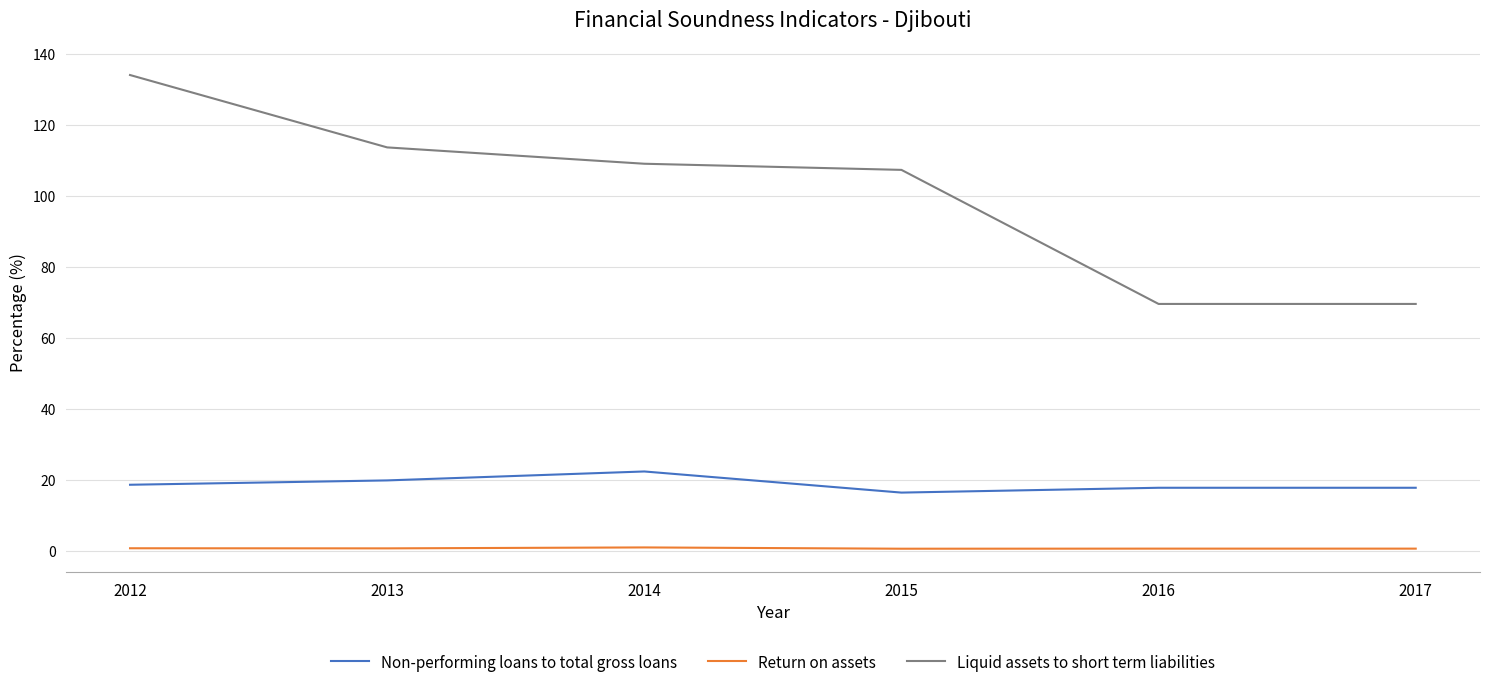

Which series has the largest total across all categories?

Liquid assets to short term liabilities